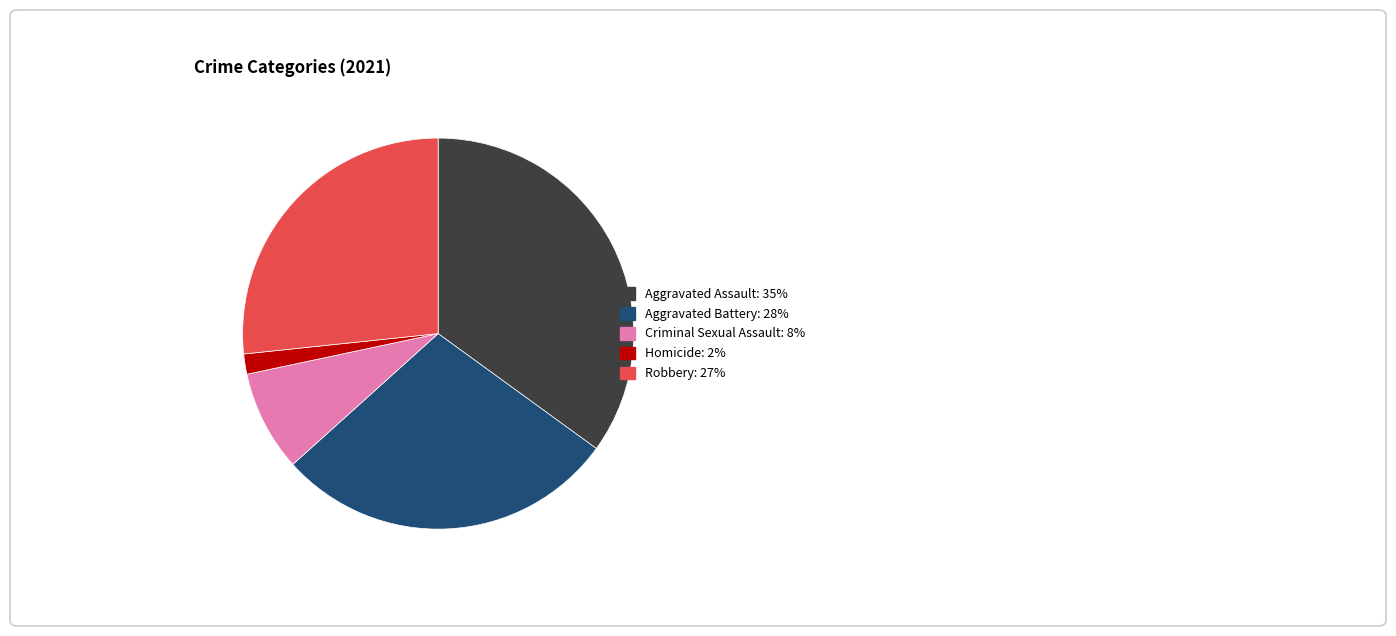

Is there any slice that represents more than half of the pie?

No